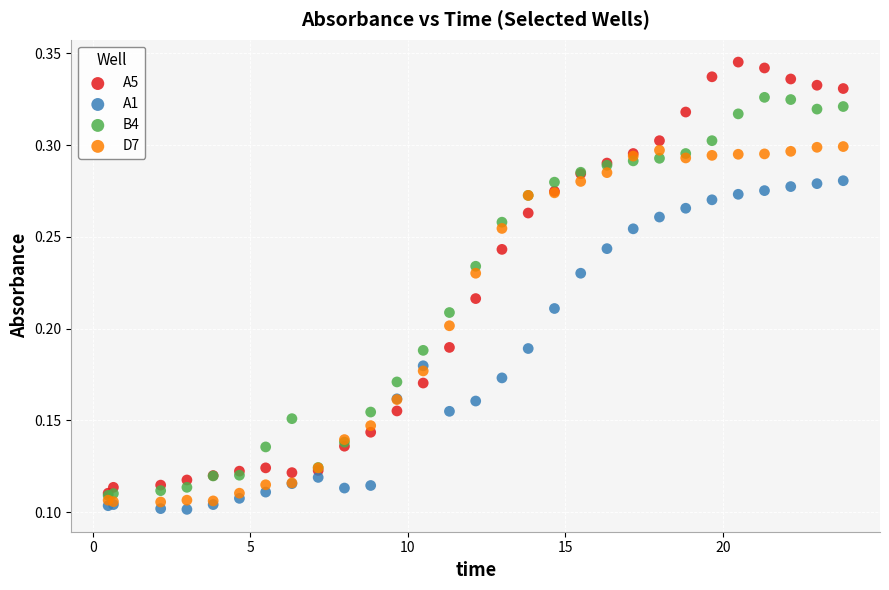

What are all the series names shown in the legend?

A5, A1, B4, D7